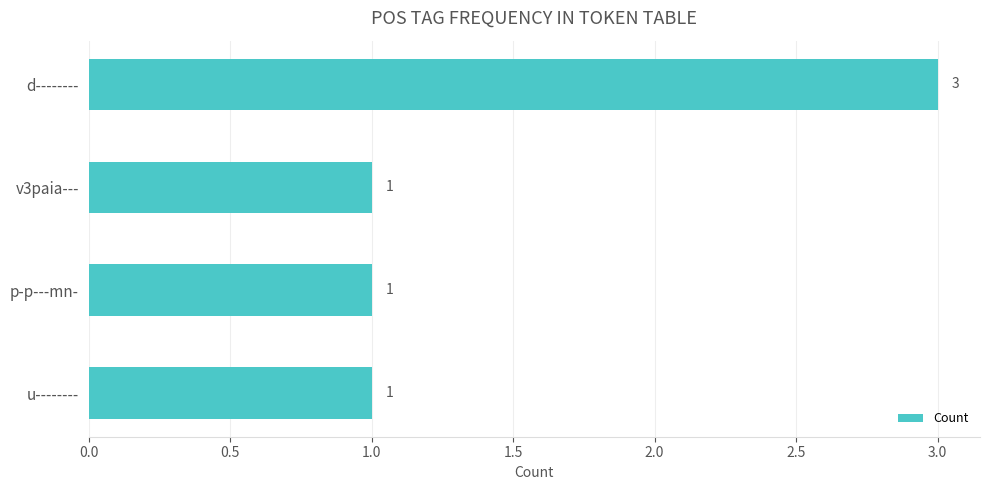

The chart shows a value of 1 at p-p---mn-. True or false?

True